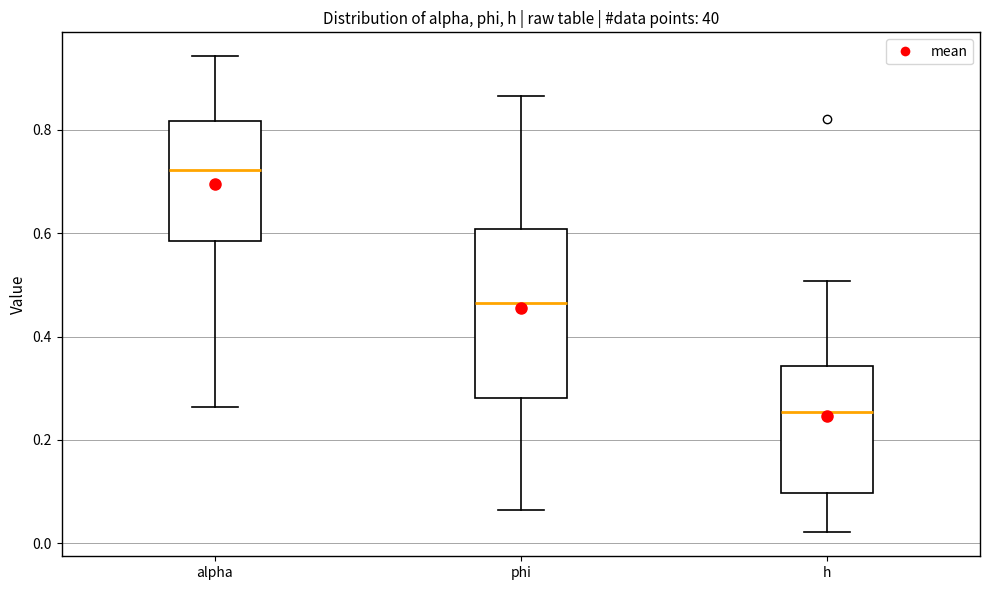

Which box's median line is the lowest?

h